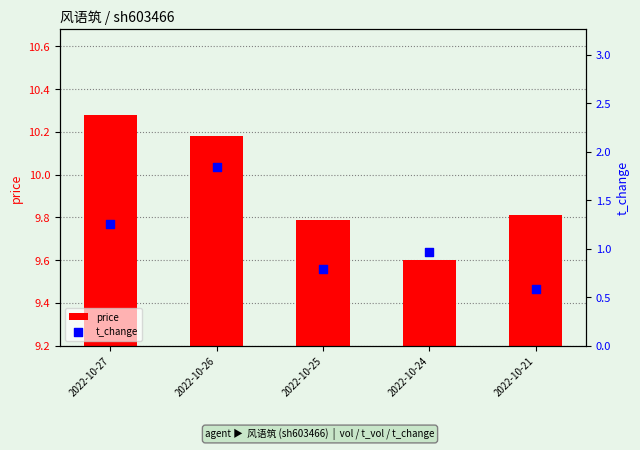

Which series reaches the maximum Y coordinate?

price